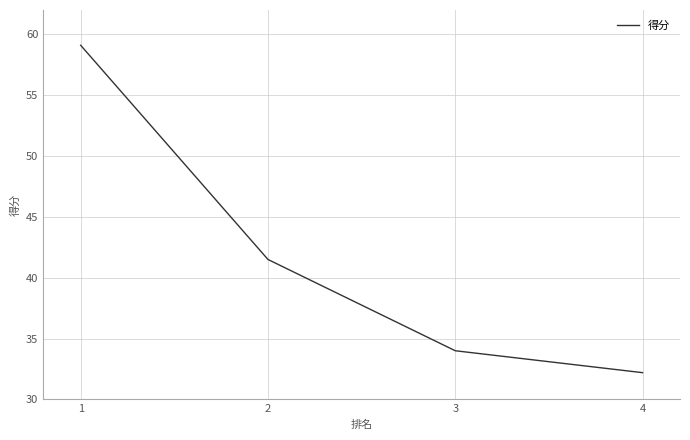

Count the number of values greater than 41.

2